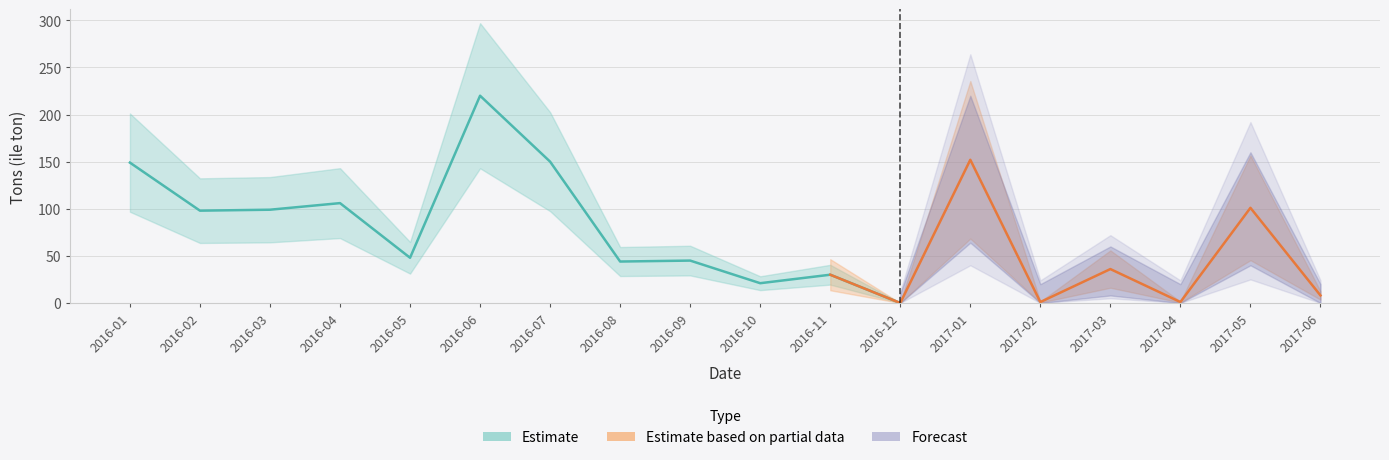

What is the difference between the highest and lowest values at 2017-03?

50